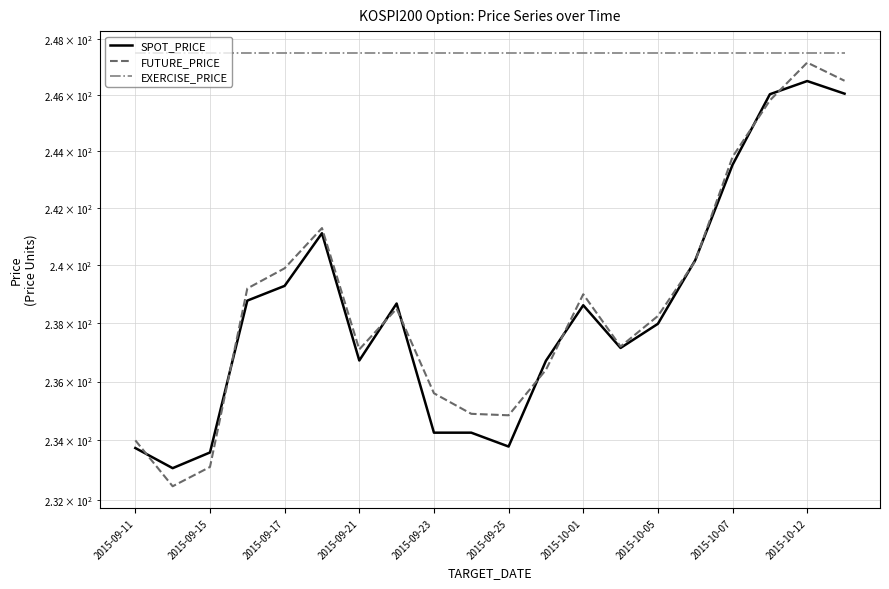

List the labels in order of EXERCISE_PRICE value, smallest first.

2015-09-11, 2015-09-15, 2015-09-17, 2015-09-21, 2015-09-23, 2015-09-25, 2015-10-01, 2015-10-05, 2015-10-07, 2015-10-12, 10, 11, 12, 13, 14, 15, 16, 17, 18, 19